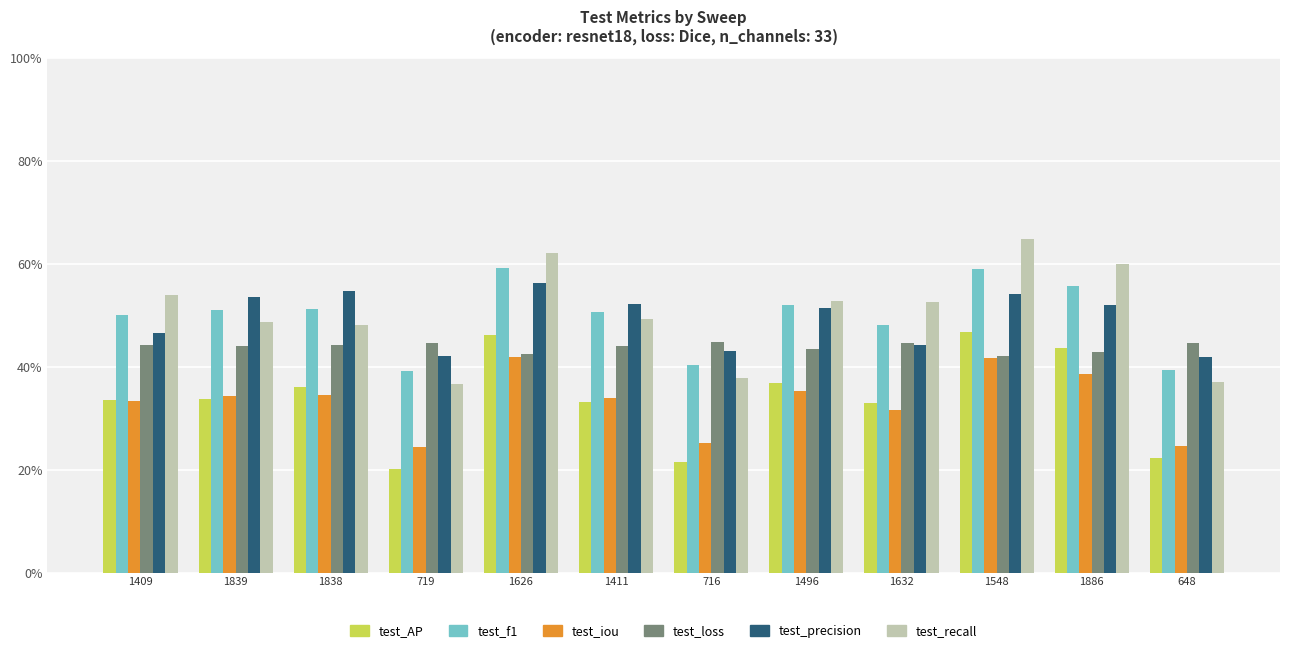

Reading right to left, transcribe all the data shown in this chart.

test_AP: 0.2	0.4	0.5	0.3	0.4	0.2	0.3	0.5	0.2	0.4	0.3	0.3
test_f1: 0.4	0.6	0.6	0.5	0.5	0.4	0.5	0.6	0.4	0.5	0.5	0.5
test_iou: 0.2	0.4	0.4	0.3	0.4	0.3	0.3	0.4	0.2	0.3	0.3	0.3
test_loss: 0.4	0.4	0.4	0.4	0.4	0.4	0.4	0.4	0.4	0.4	0.4	0.4
test_precision: 0.4	0.5	0.5	0.4	0.5	0.4	0.5	0.6	0.4	0.5	0.5	0.5
test_recall: 0.4	0.6	0.6	0.5	0.5	0.4	0.5	0.6	0.4	0.5	0.5	0.5